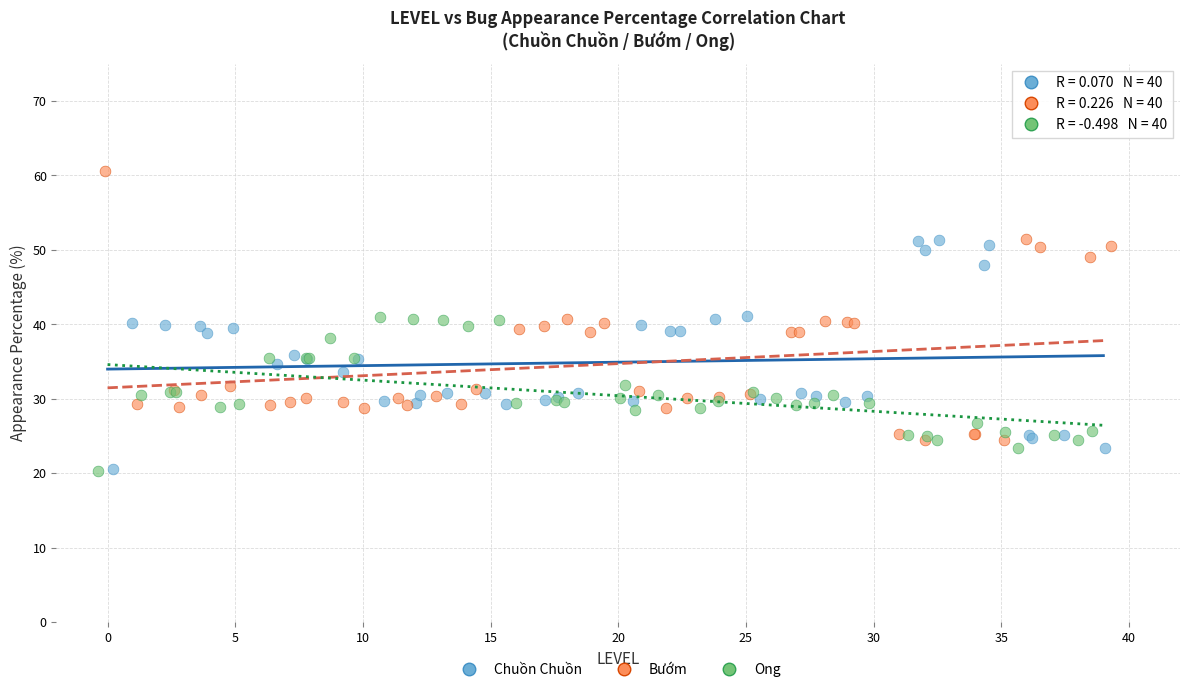

Which series has the widest spread of Y values?

Bướm